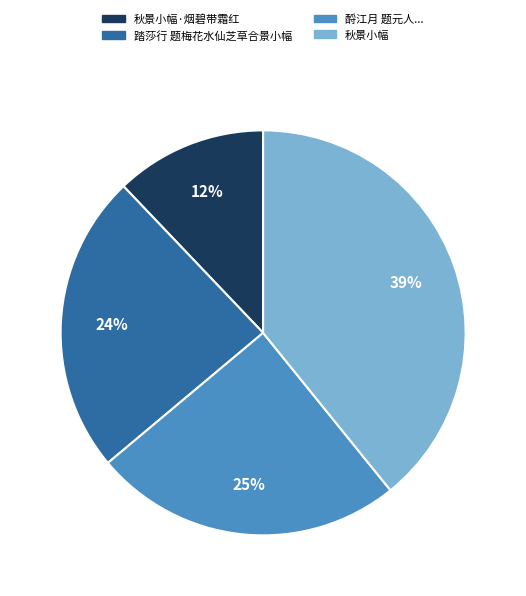

Is there any slice that represents more than half of the pie?

No